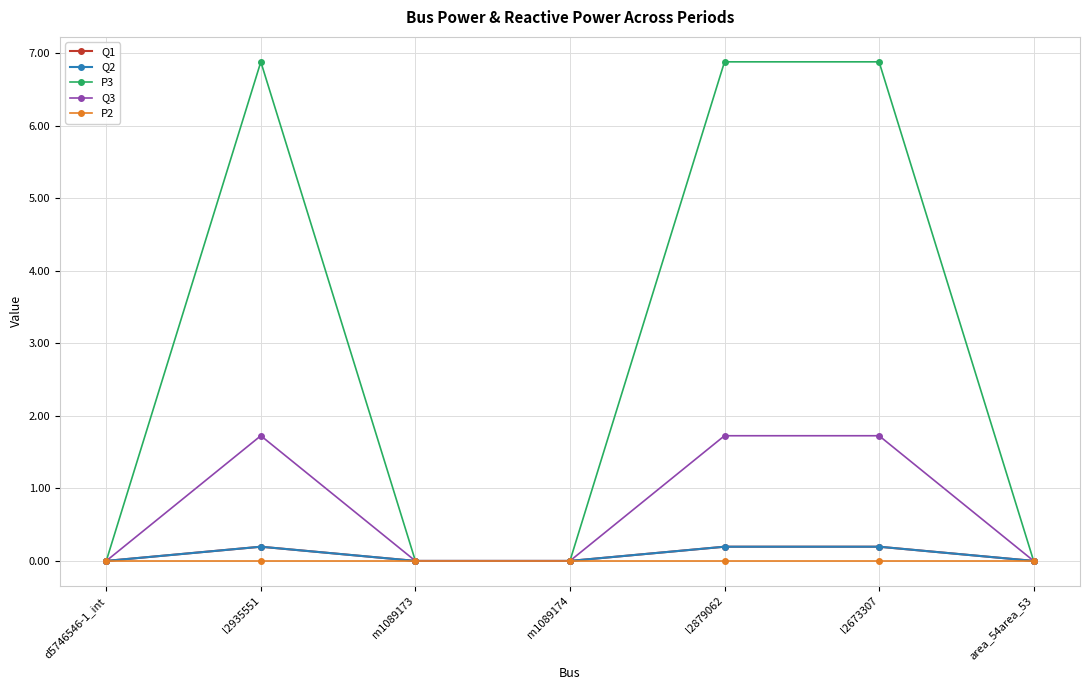

Which category has the highest value across all series?

l2879062